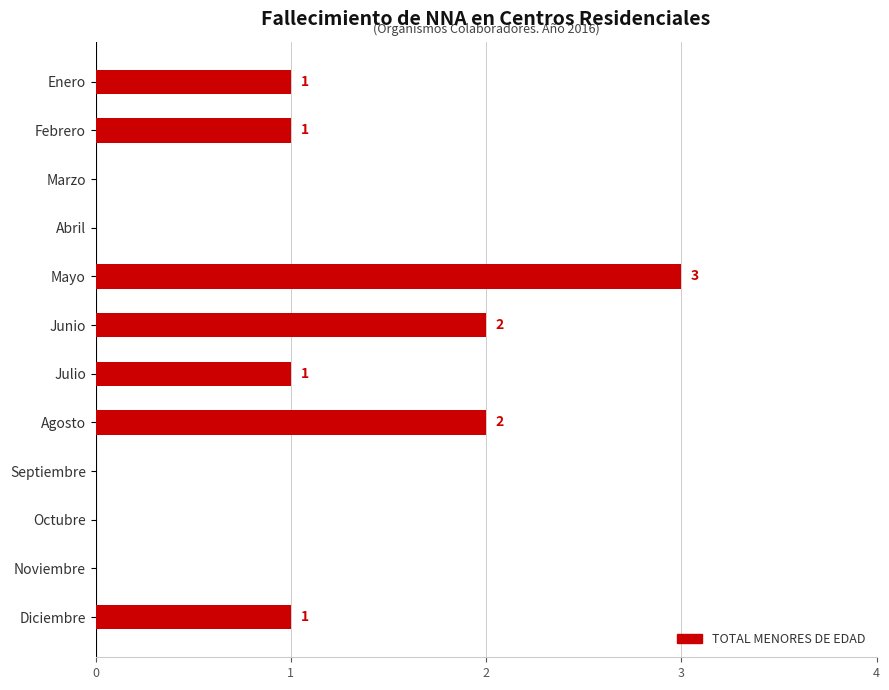

How many positive values are there?

7